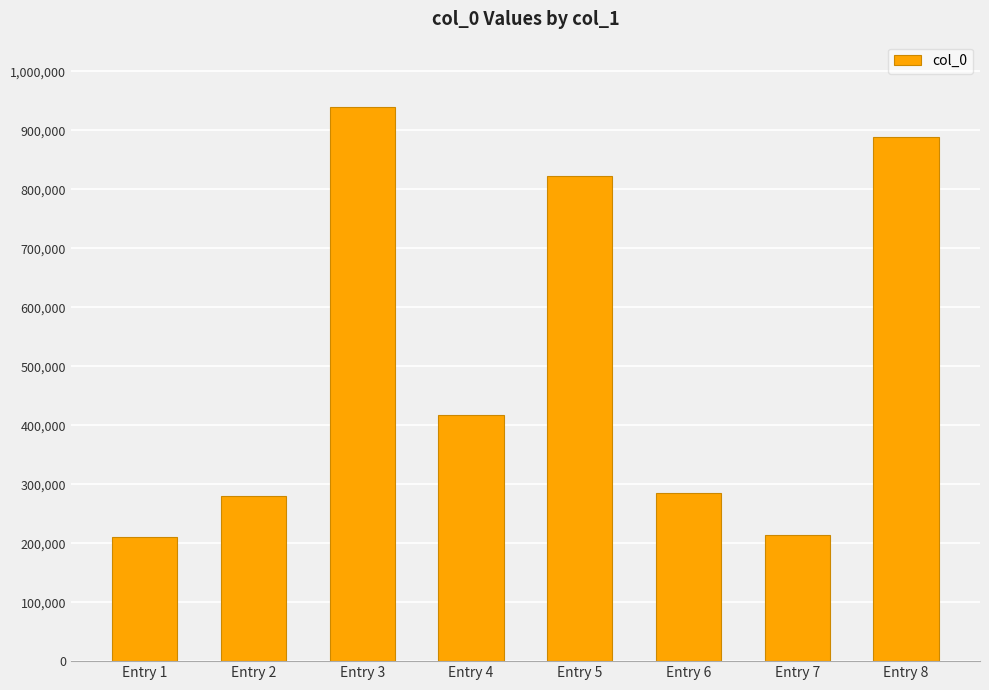

What is the maximum value shown in the chart?

938674